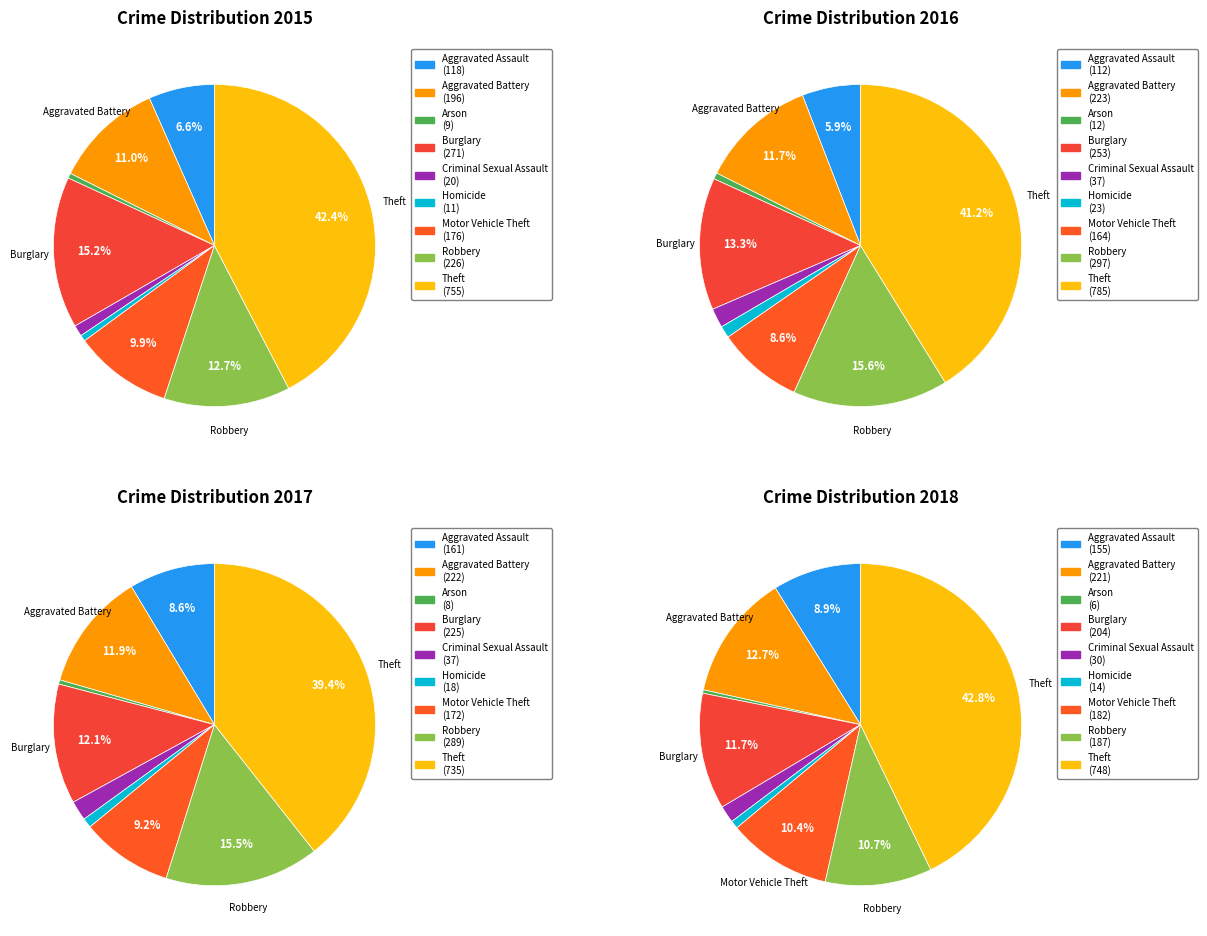

Combined, what portion of the pie is Arson and Robbery?

13.2%